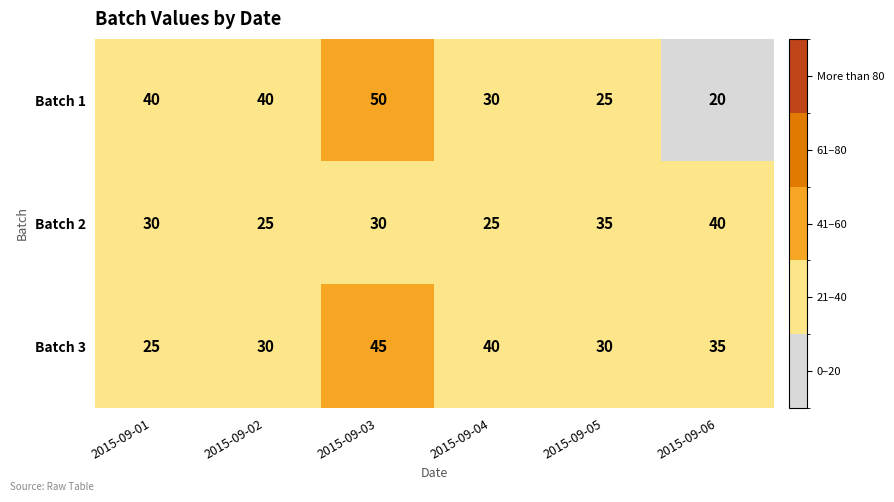

What is the total value across all series at 2015-09-03?

125